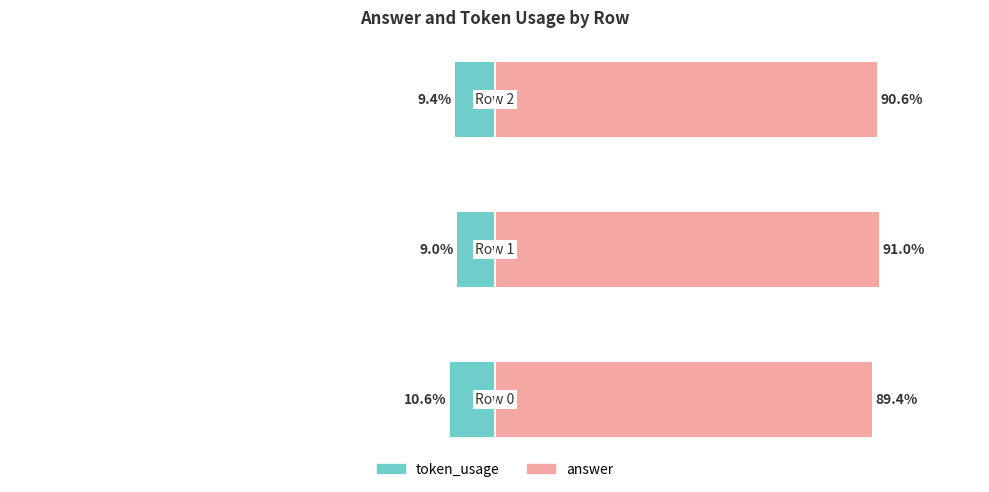

Is it true that answer equals 32.7 at −100?

False